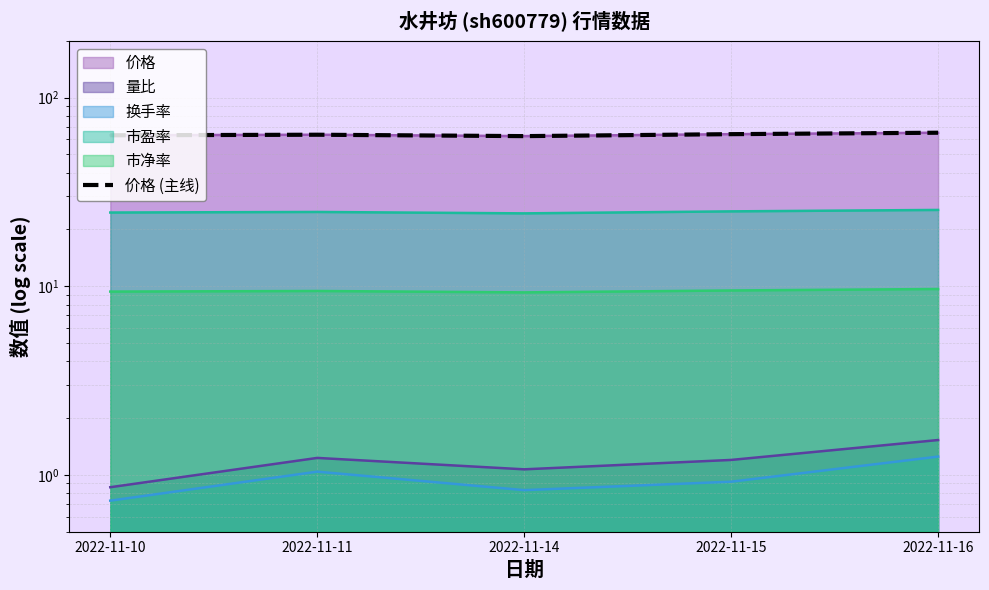

What is the change in value from 2022-11-11 to 2022-11-16?

+1.6